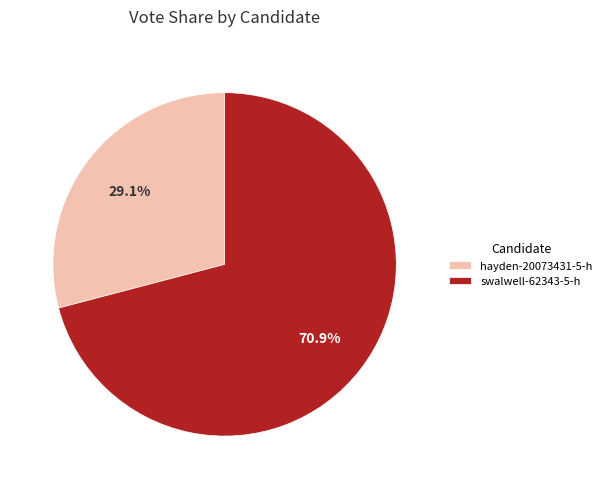

What is the largest slice in the pie chart?

swalwell-62343-5-h